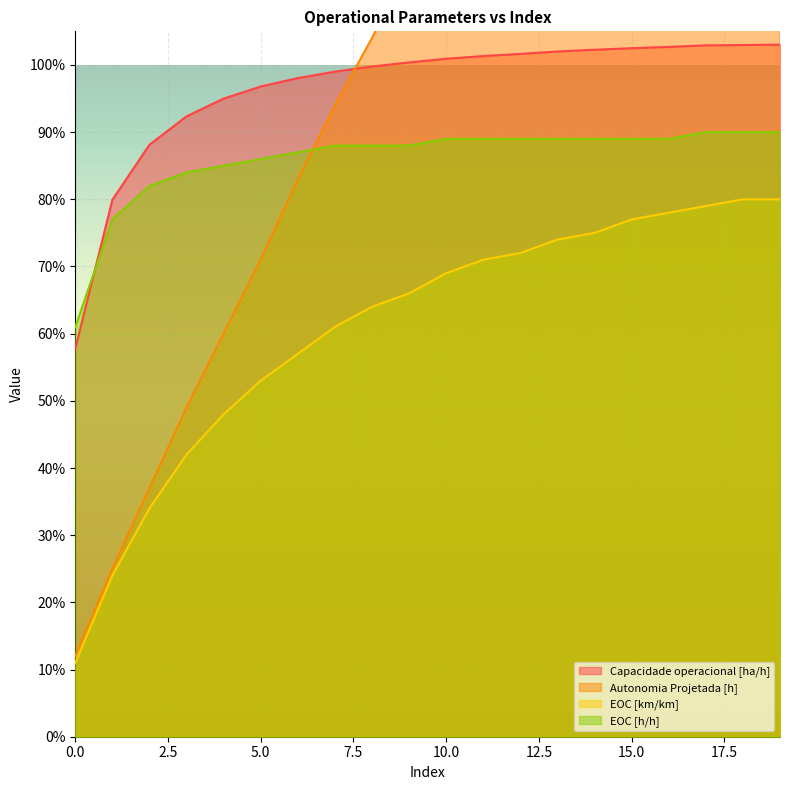

What is the total value across all series at 3?

2.7